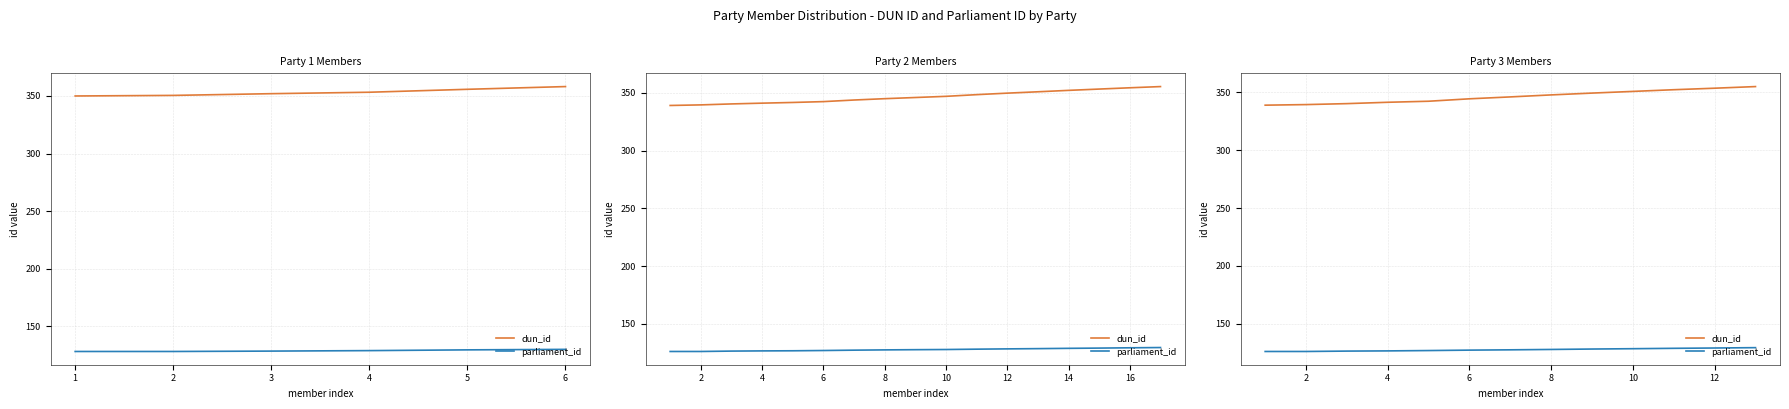

What is the difference between the maximum and minimum values in the parliament_id series?

3.3